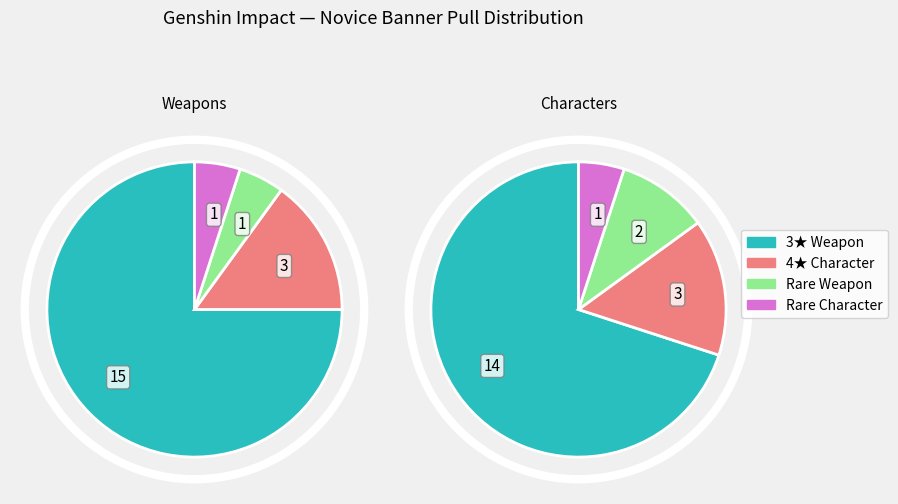

Is it true that Character is 15% of the pie?

True